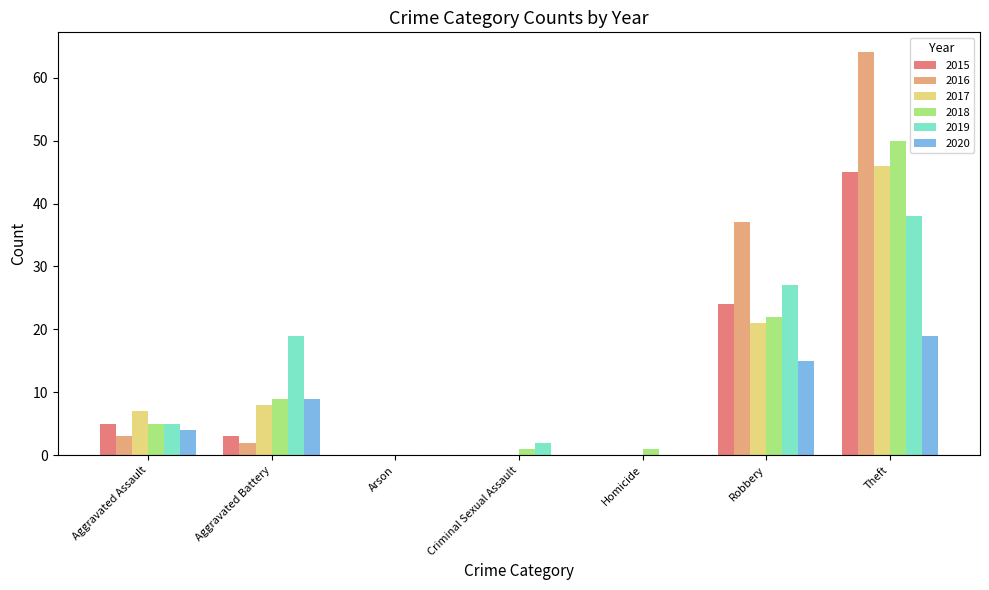

What is the average value of the 2020 series?

7